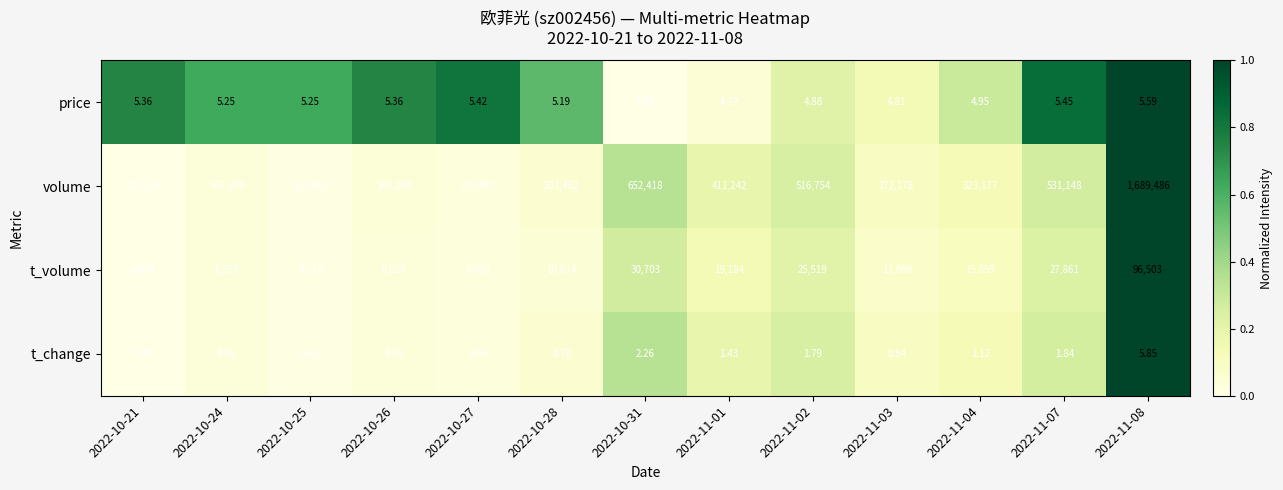

Which series has the largest total across all categories?

volume